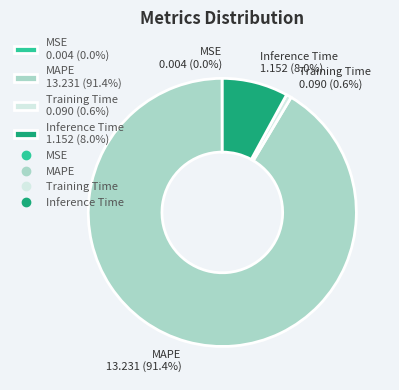

Combined, do Inference Time 1.152 (8.0%) and Training Time 0.090 (0.6%) account for over 50%?

No